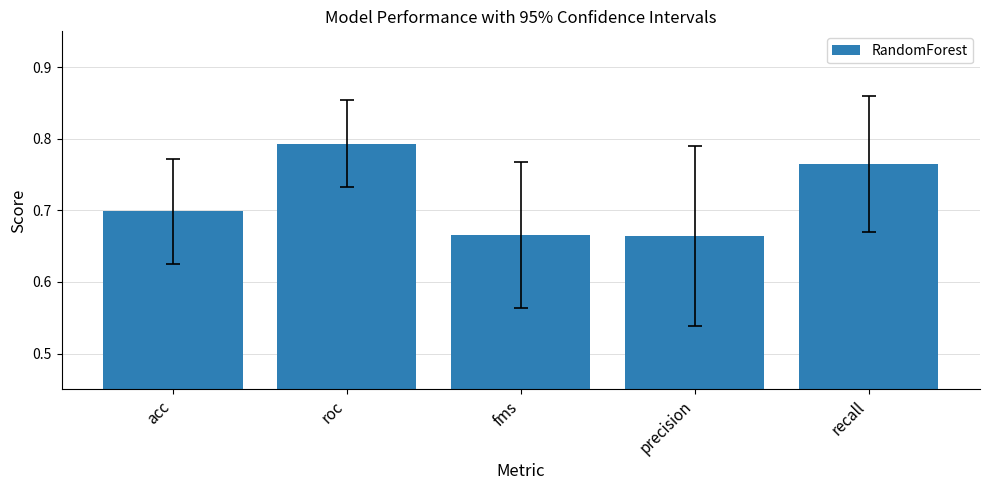

What is the label of the 1st bar from the right?

recall